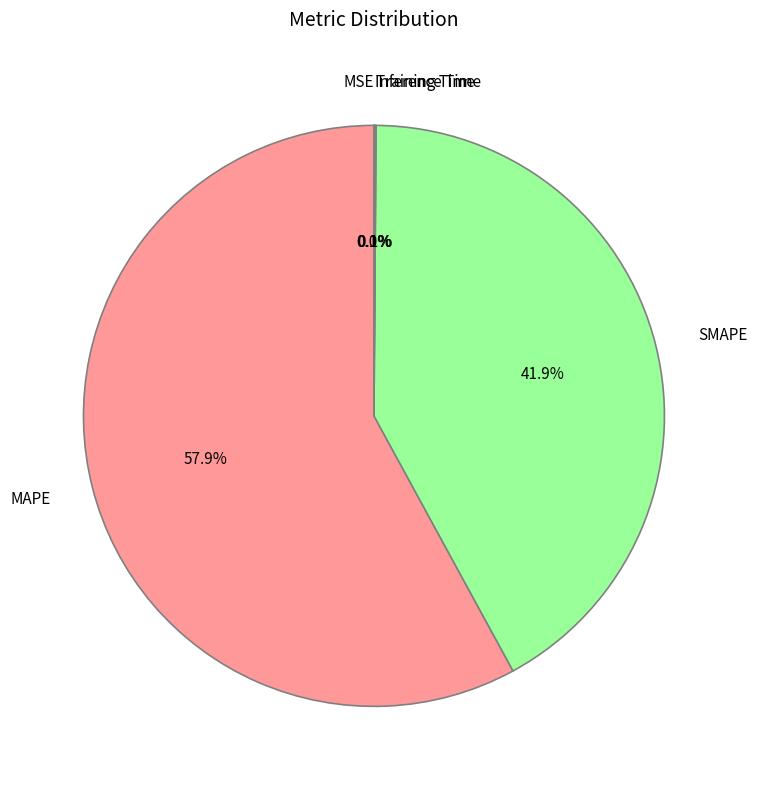

Which slice represents more than half of the pie?

MAPE